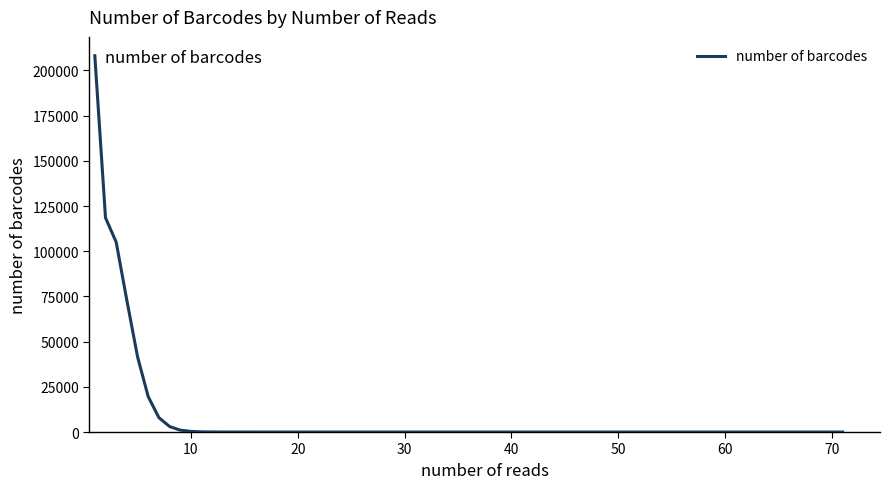

What is the difference between the maximum and minimum values?

208183